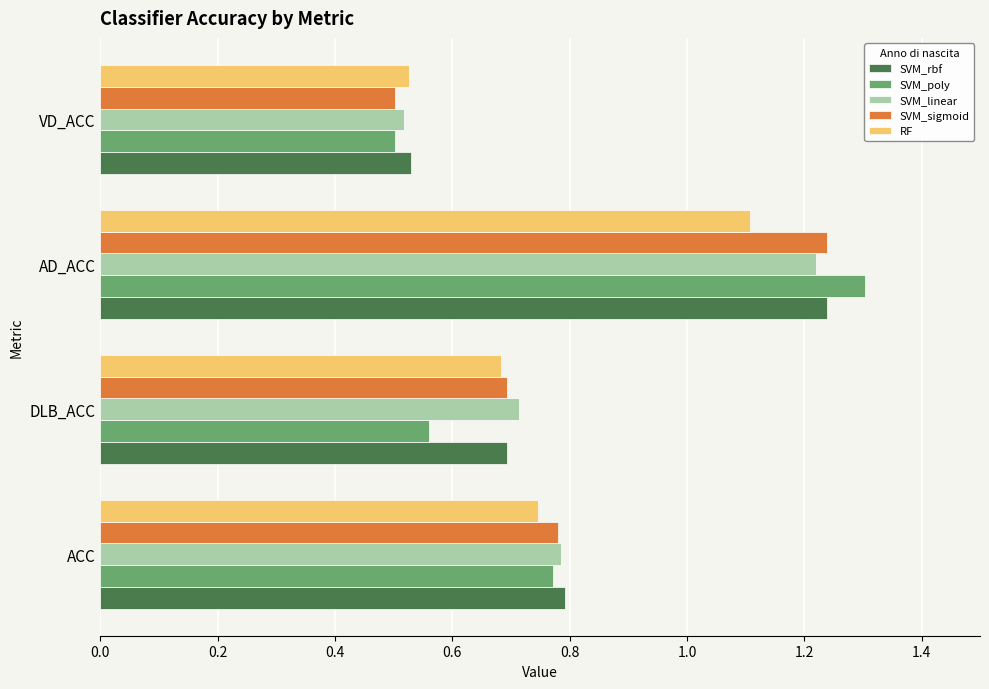

What are all the series names shown in the legend?

SVM_rbf, SVM_poly, SVM_linear, SVM_sigmoid, RF